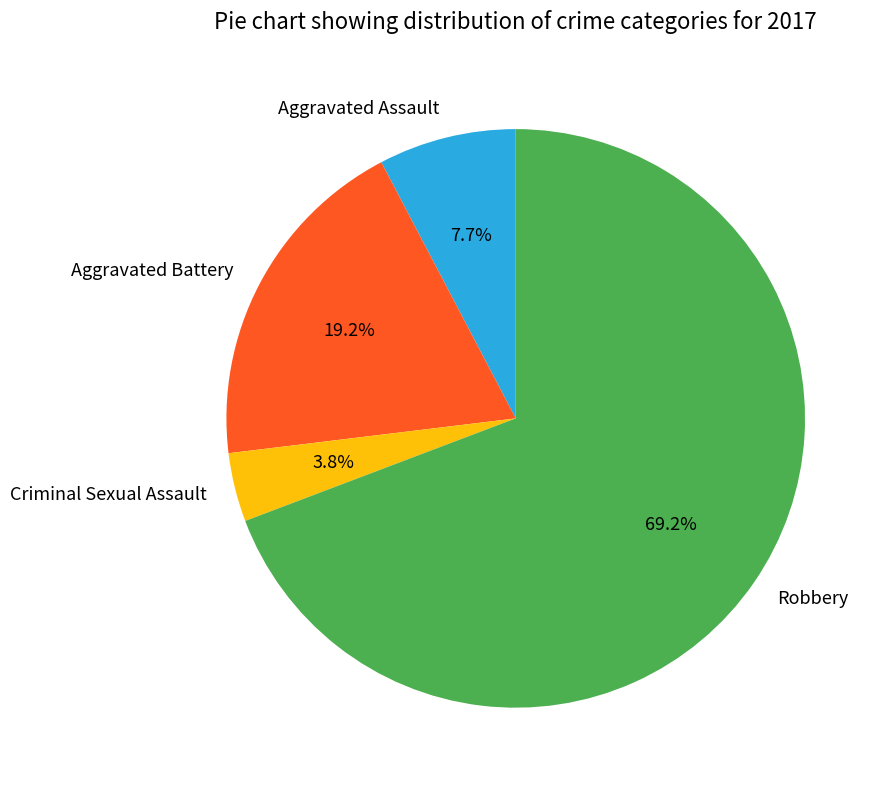

Count the number of slices in the pie.

4